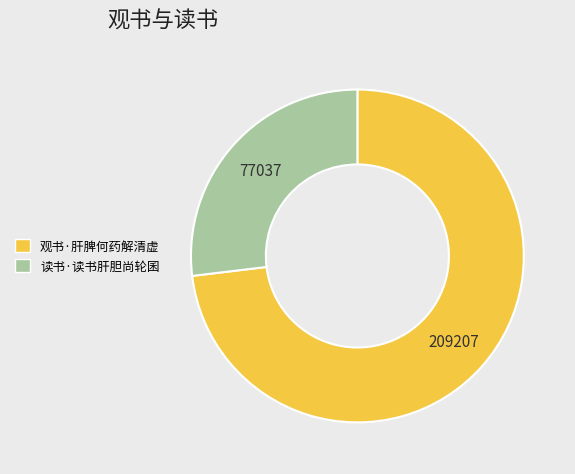

Combined, do 读书·读书肝胆尚轮囷 and 观书·肝脾何药解清虚 account for over 50%?

Yes